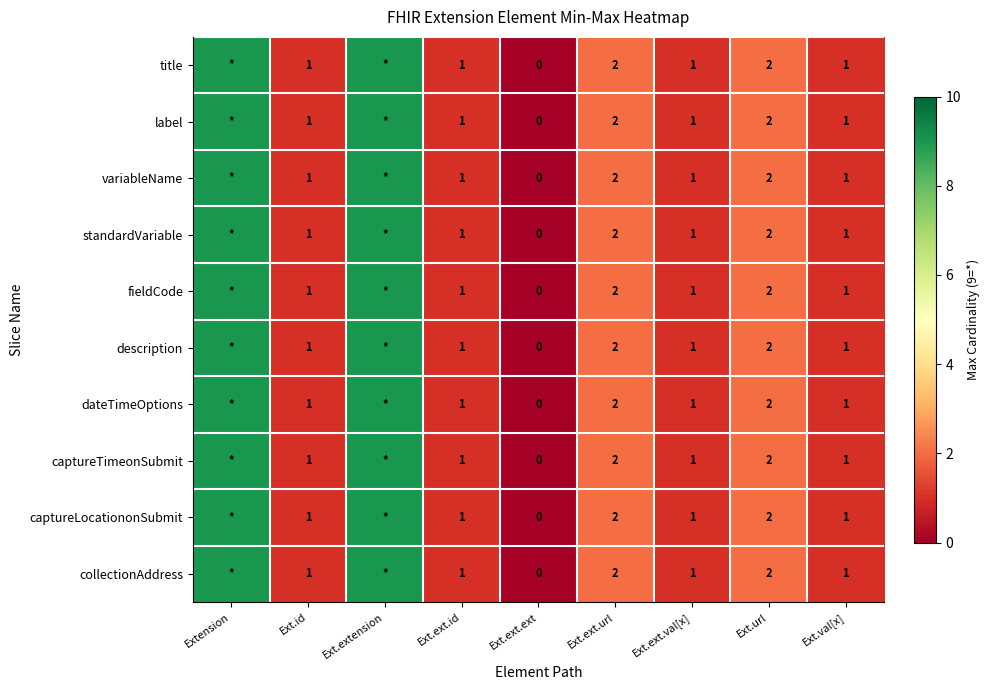

What is the total value across all series at Ext.url?

20